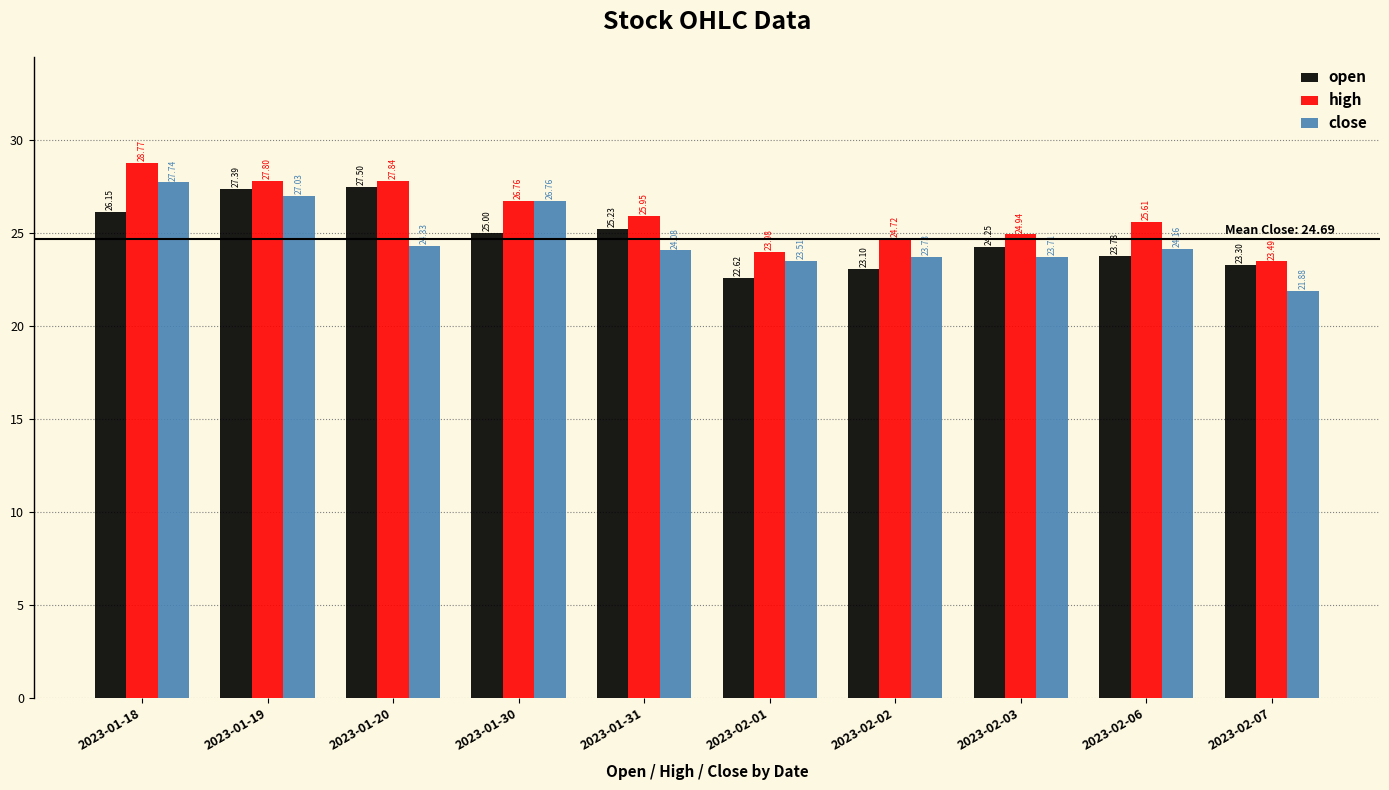

What are all the series names shown in the legend?

open, high, close